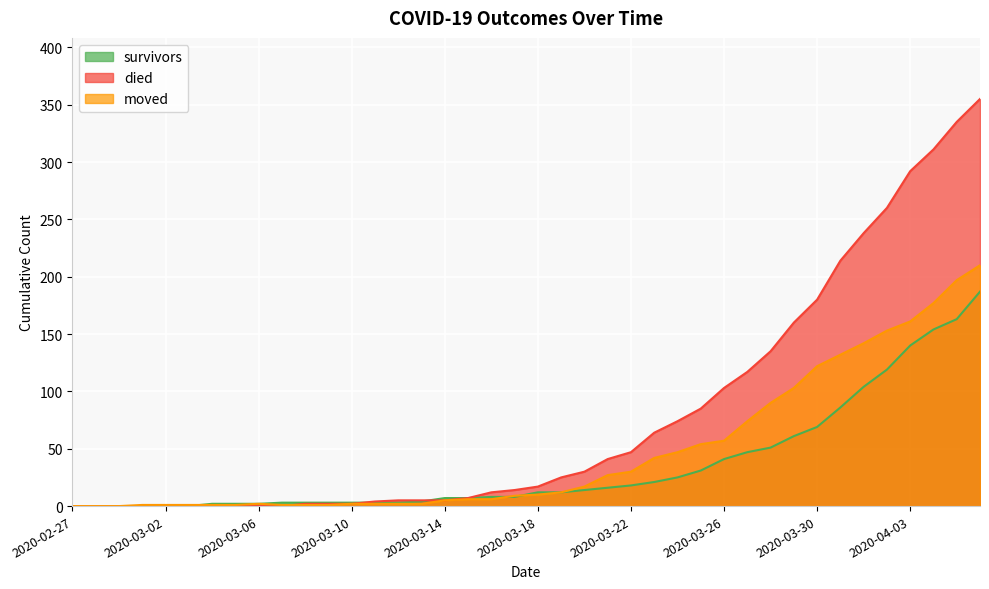

Reading left to right, what are all the values shown in this chart?

survivors: 2020-02-27=0	2020-02-28=0	2020-02-29=0	2020-03-01=0	2020-03-02=0	2020-03-03=0	2020-03-04=2	2020-03-05=2	2020-03-06=2	2020-03-07=3	2020-03-08=3	2020-03-09=3	2020-03-10=3	2020-03-11=3	2020-03-12=3	2020-03-13=4	2020-03-14=7	2020-03-15=7	2020-03-16=8	2020-03-17=8	2020-03-18=12	2020-03-19=12	2020-03-20=14	2020-03-21=16	2020-03-22=18	2020-03-23=21	2020-03-24=25	2020-03-25=31	2020-03-26=41	2020-03-27=47	2020-03-28=51	2020-03-29=61	2020-03-30=69	2020-03-31=86	2020-04-01=104	2020-04-02=119	2020-04-03=140	2020-04-04=154	2020-04-05=163	2020-04-06=187
died: 2020-02-27=0	2020-02-28=0	2020-02-29=0	2020-03-01=0	2020-03-02=0	2020-03-03=0	2020-03-04=0	2020-03-05=0	2020-03-06=0	2020-03-07=0	2020-03-08=2	2020-03-09=2	2020-03-10=2	2020-03-11=4	2020-03-12=5	2020-03-13=5	2020-03-14=5	2020-03-15=7	2020-03-16=12	2020-03-17=14	2020-03-18=17	2020-03-19=25	2020-03-20=30	2020-03-21=41	2020-03-22=47	2020-03-23=64	2020-03-24=74	2020-03-25=85	2020-03-26=103	2020-03-27=117	2020-03-28=135	2020-03-29=160	2020-03-30=180	2020-03-31=214	2020-04-01=238	2020-04-02=260	2020-04-03=292	2020-04-04=311	2020-04-05=335	2020-04-06=355
moved: 2020-02-27=0	2020-02-28=0	2020-02-29=0	2020-03-01=1	2020-03-02=1	2020-03-03=1	2020-03-04=1	2020-03-05=1	2020-03-06=2	2020-03-07=1	2020-03-08=1	2020-03-09=1	2020-03-10=2	2020-03-11=2	2020-03-12=2	2020-03-13=2	2020-03-14=5	2020-03-15=6	2020-03-16=6	2020-03-17=9	2020-03-18=10	2020-03-19=12	2020-03-20=17	2020-03-21=27	2020-03-22=30	2020-03-23=42	2020-03-24=47	2020-03-25=54	2020-03-26=57	2020-03-27=74	2020-03-28=90	2020-03-29=103	2020-03-30=122	2020-03-31=132	2020-04-01=142	2020-04-02=153	2020-04-03=161	2020-04-04=177	2020-04-05=197	2020-04-06=210